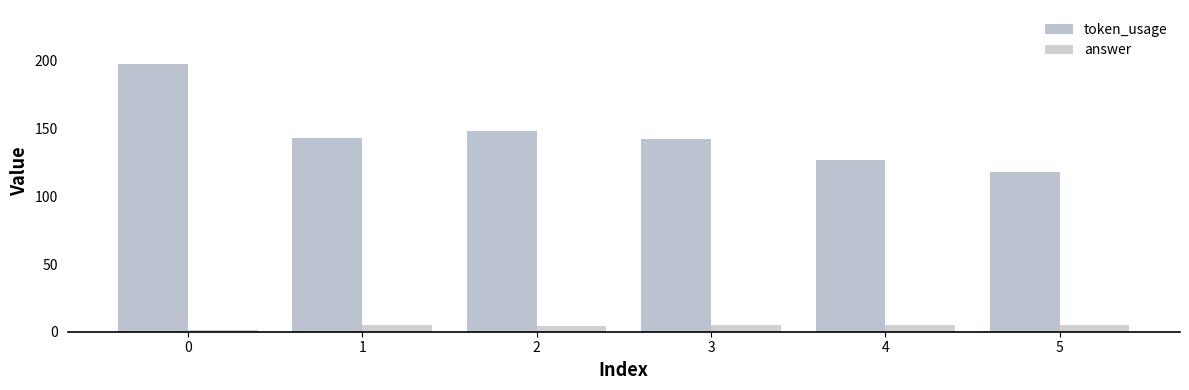

Reading left to right, transcribe all the data shown in this chart.

token_usage: 0=198	1=143	2=148	3=142	4=127	5=118
answer: 0=1	1=5	2=4	3=5	4=5	5=5